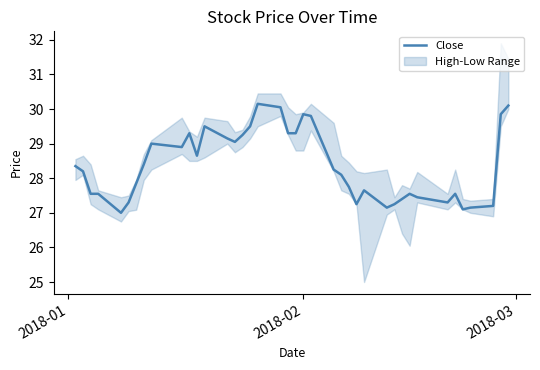

Reading right to left, transcribe all the data shown in this chart.

30.1	29.9	27.2	27.1	27.1	27.5	27.3	27.5	27.5	27.4	27.2	27.1	27.6	27.2	27.8	28.1	28.2	29.8	29.9	29.3	29.3	30.0	30.1	29.5	29.2	29.0	29.1	29.5	28.6	29.3	28.9	29.0	28.4	27.9	27.3	27.0	27.5	27.5	28.2	28.4